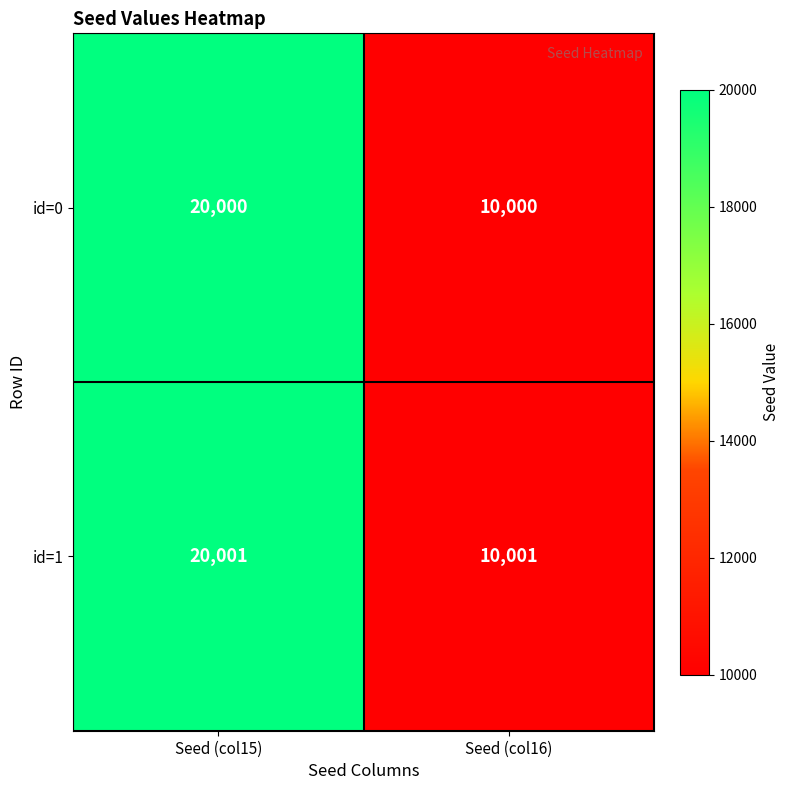

Rank the series by their maximum value, from lowest to highest.

id=0, id=1